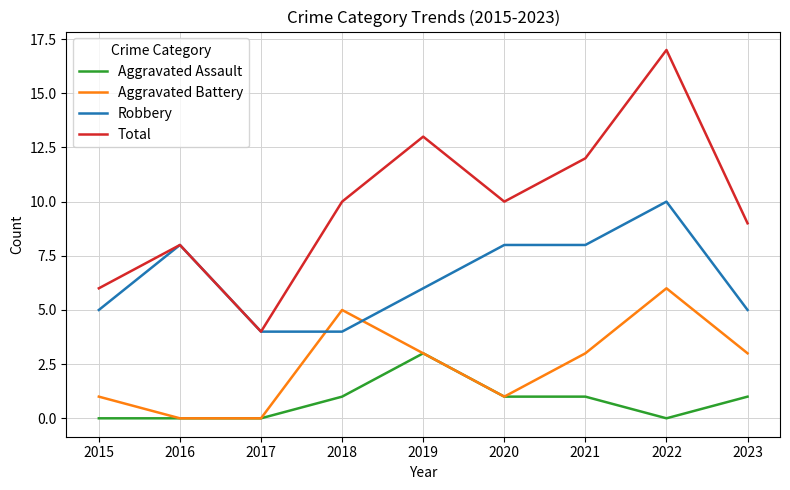

How many Aggravated Battery values are between 1 and 3?

5